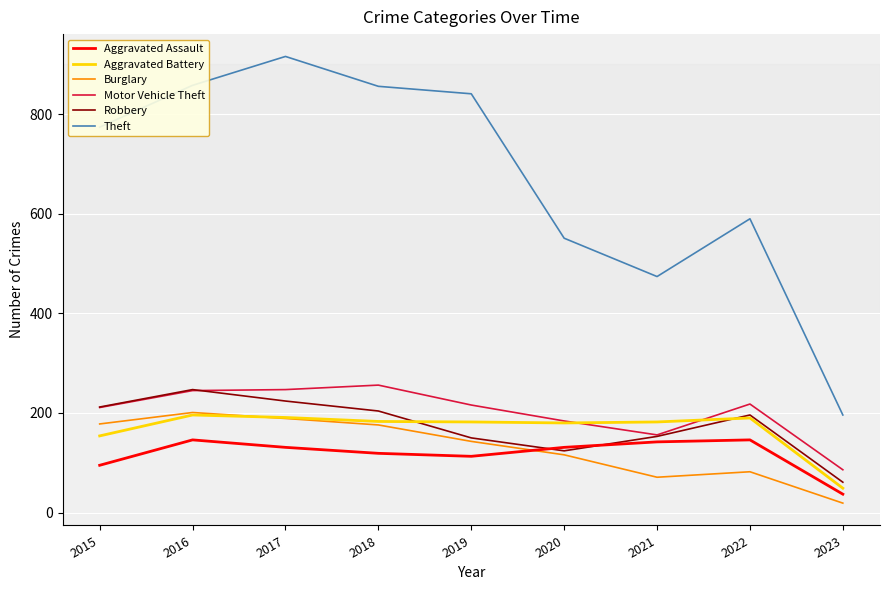

What is the maximum value for Aggravated Battery?

196